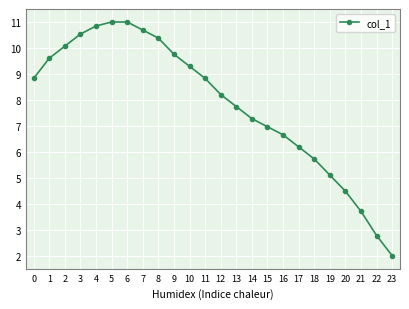

Read the value at 5.

11.0